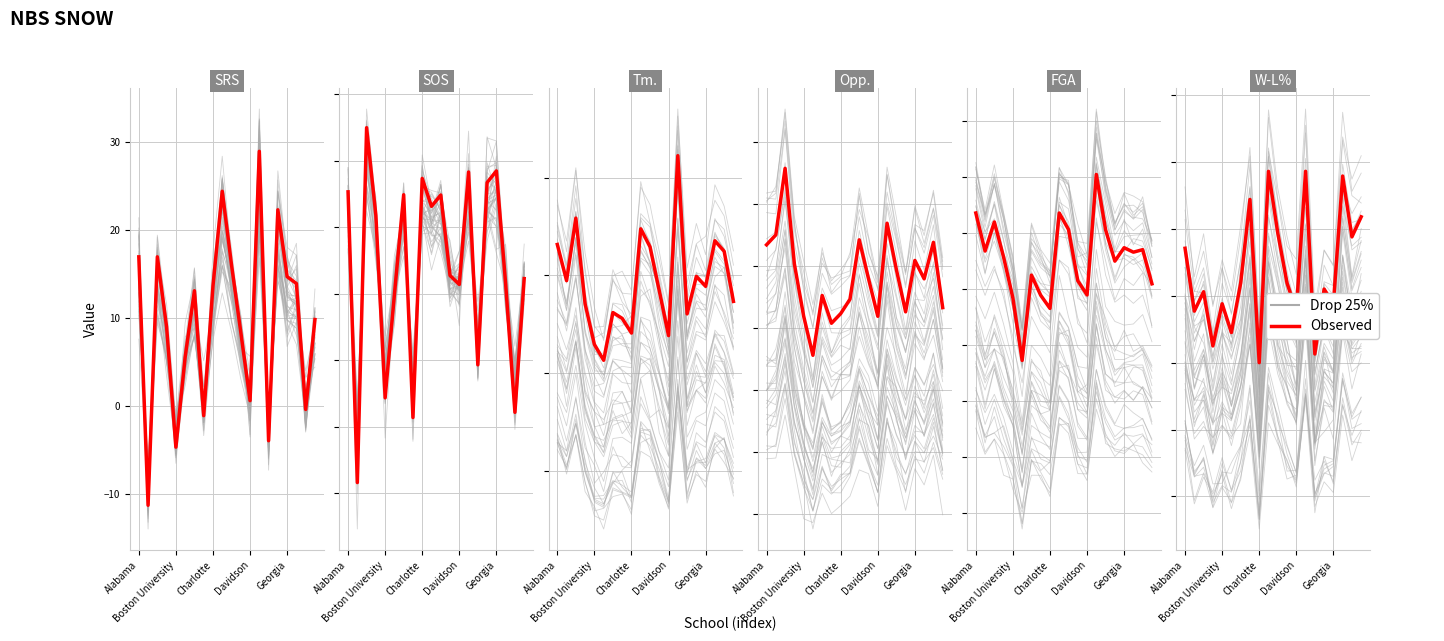

How many interior local valleys does the Drop 25% series have?

8